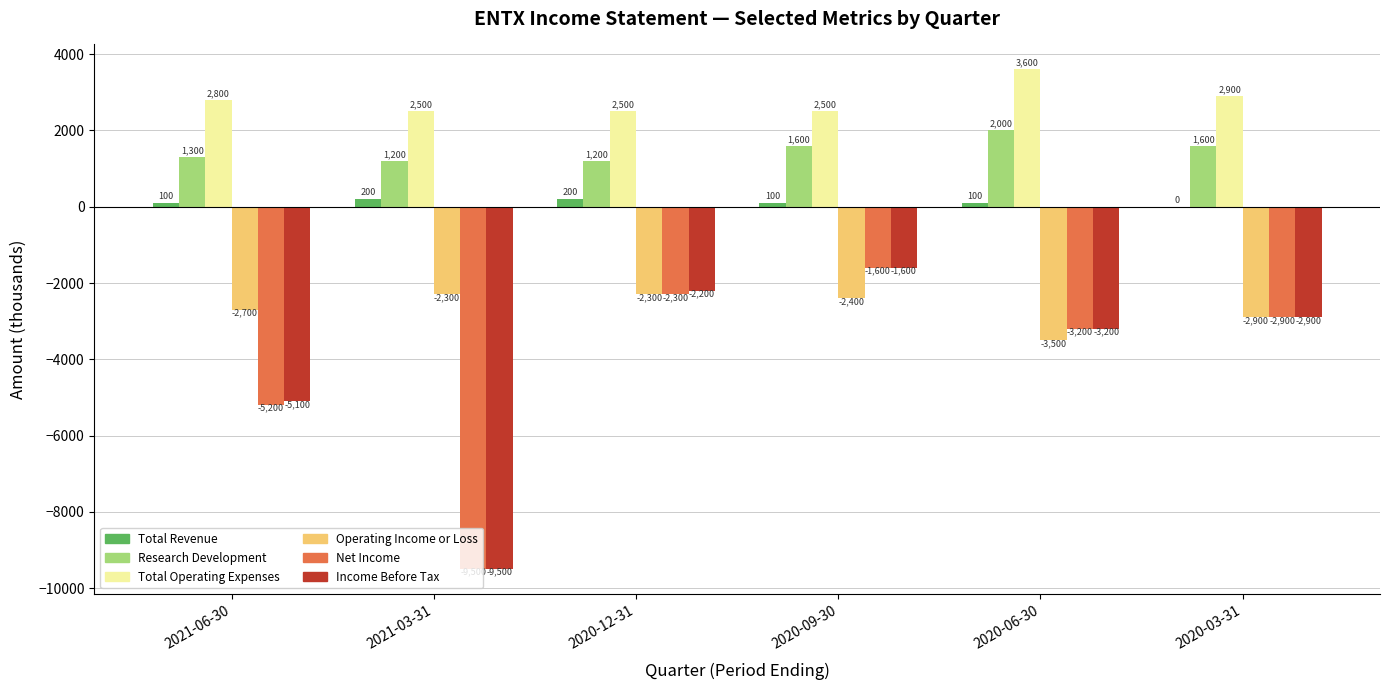

Which series changed the most between 2021-03-31 and 2020-12-31?

Income Before Tax